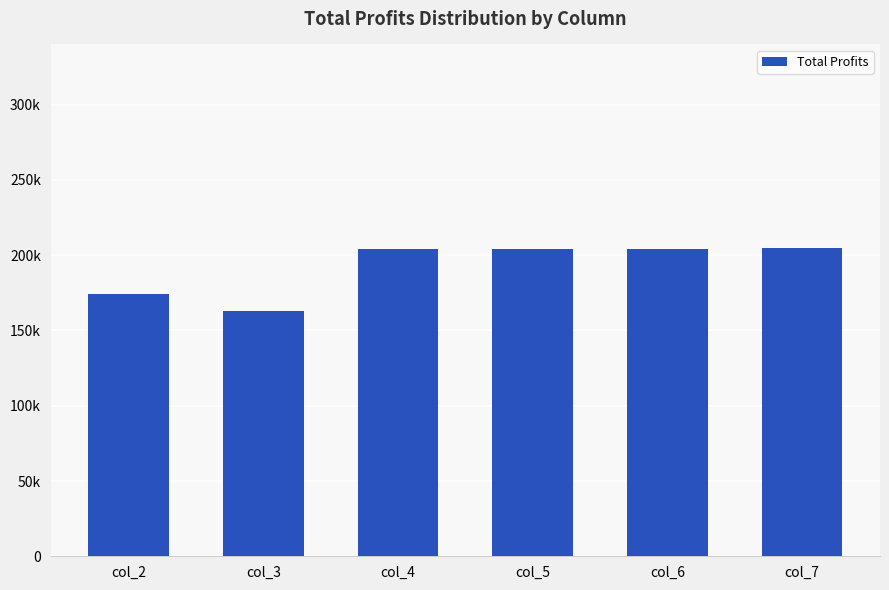

Rank the categories by value from lowest to highest.

col_3, col_2, col_4, col_5, col_6, col_7